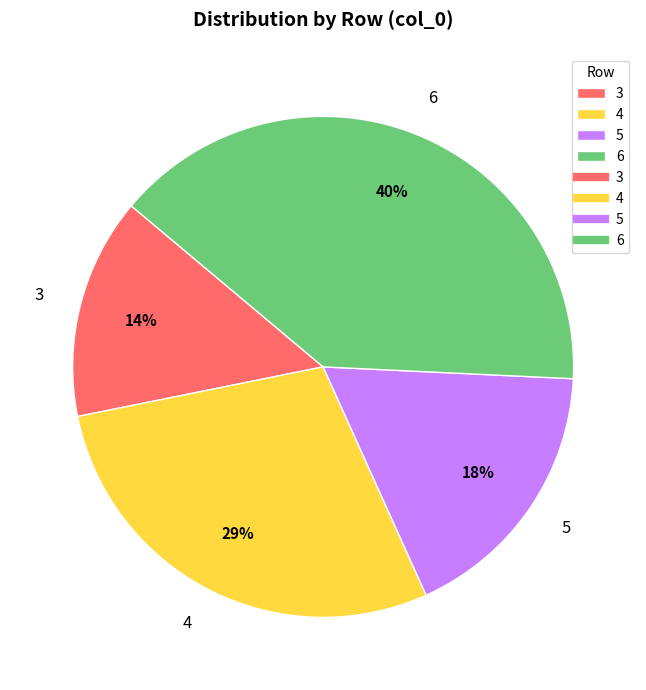

Between 6 and 4, which is larger?

6